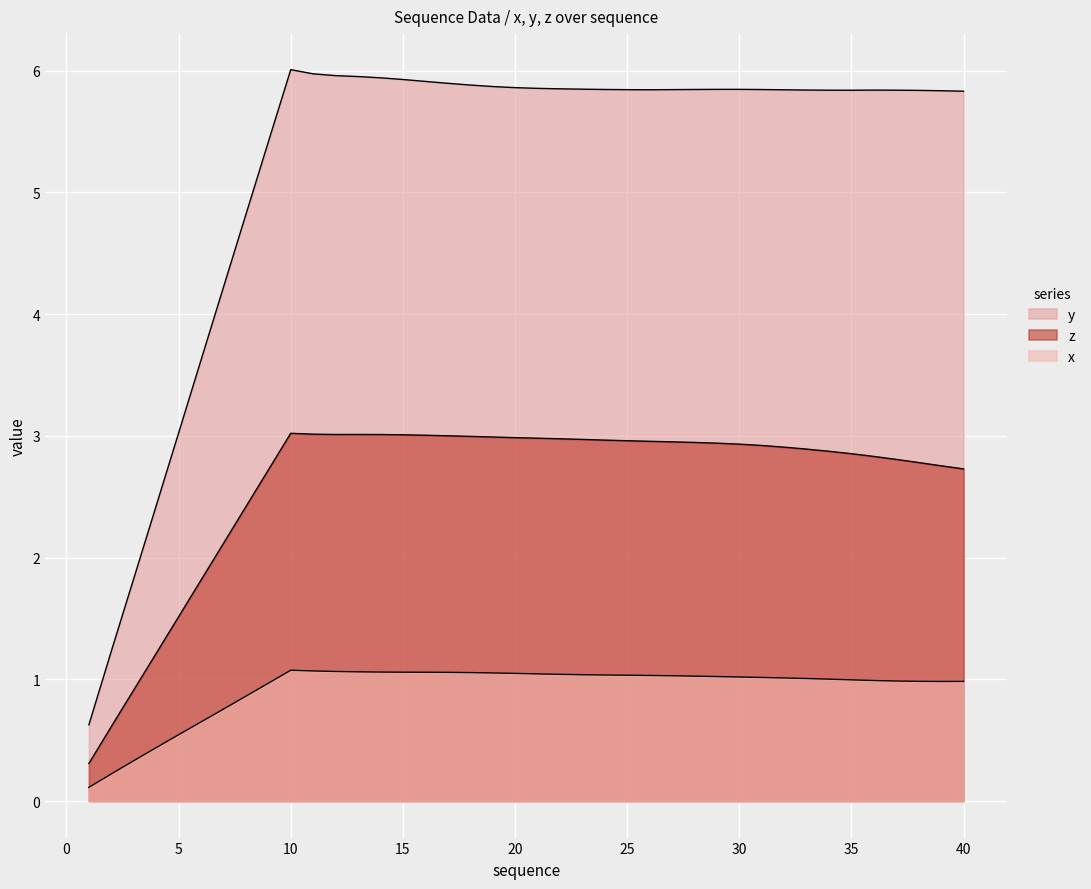

Which series has the largest total across all categories?

y